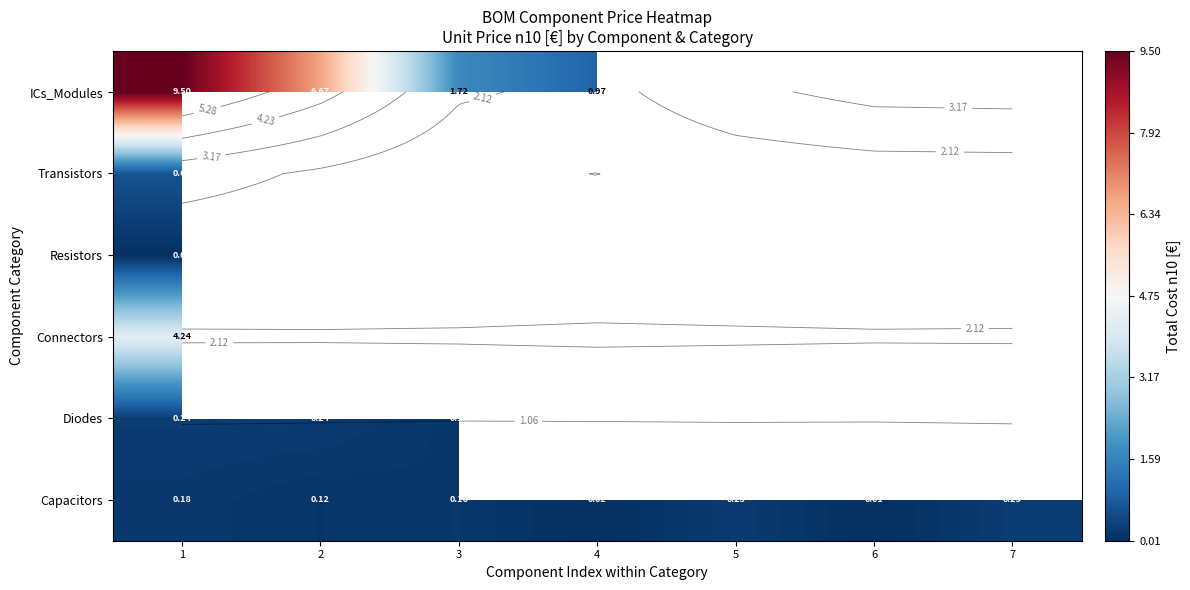

At 3, list the series in order from largest to smallest.

Capacitors, Diodes, Connectors, Resistors, Transistors, ICs_Modules